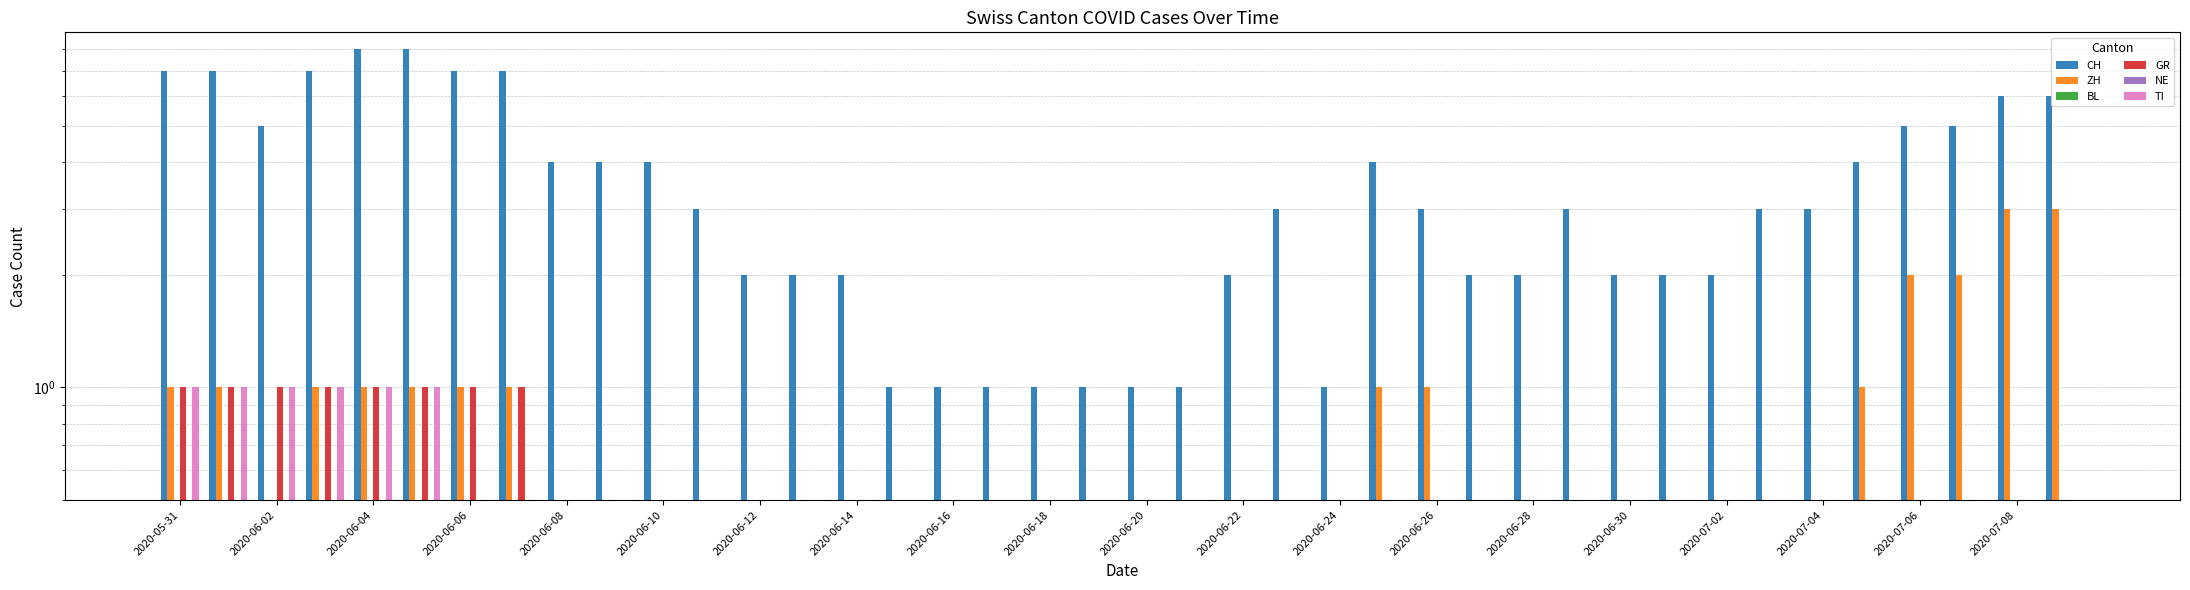

What is the spread (max minus min) of values at 2020-06-22?

2